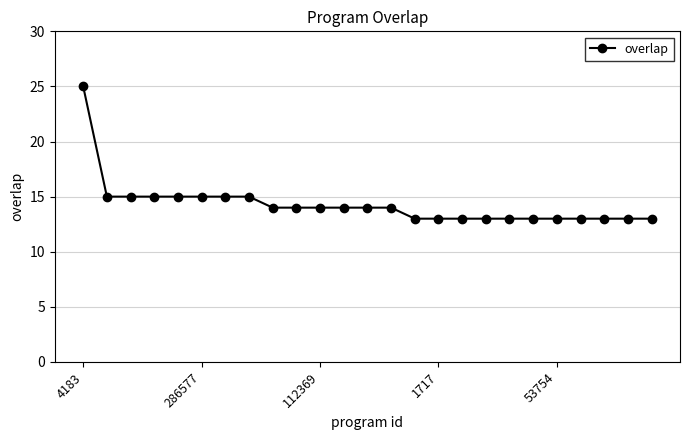

How many distinct data groups are displayed?

1